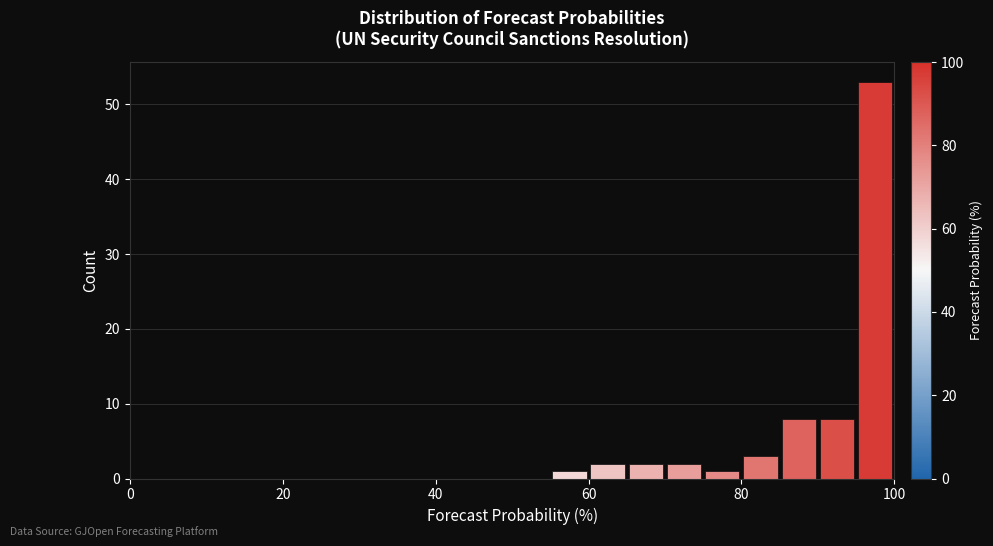

Around what value on the x-axis is the tallest bar? Give the approximate position of its centre, as read against the axis.

98